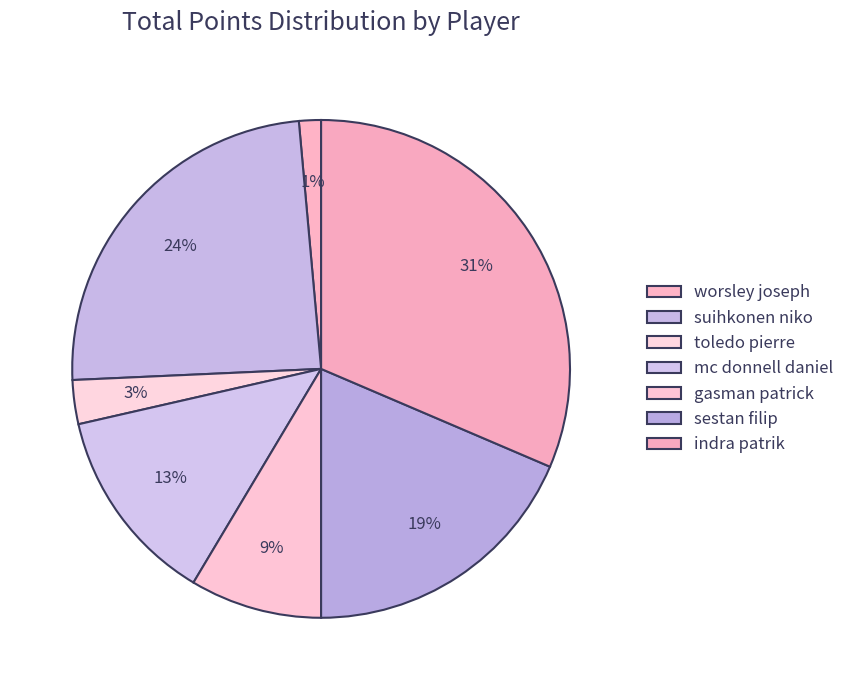

How many segments does this pie chart have?

7